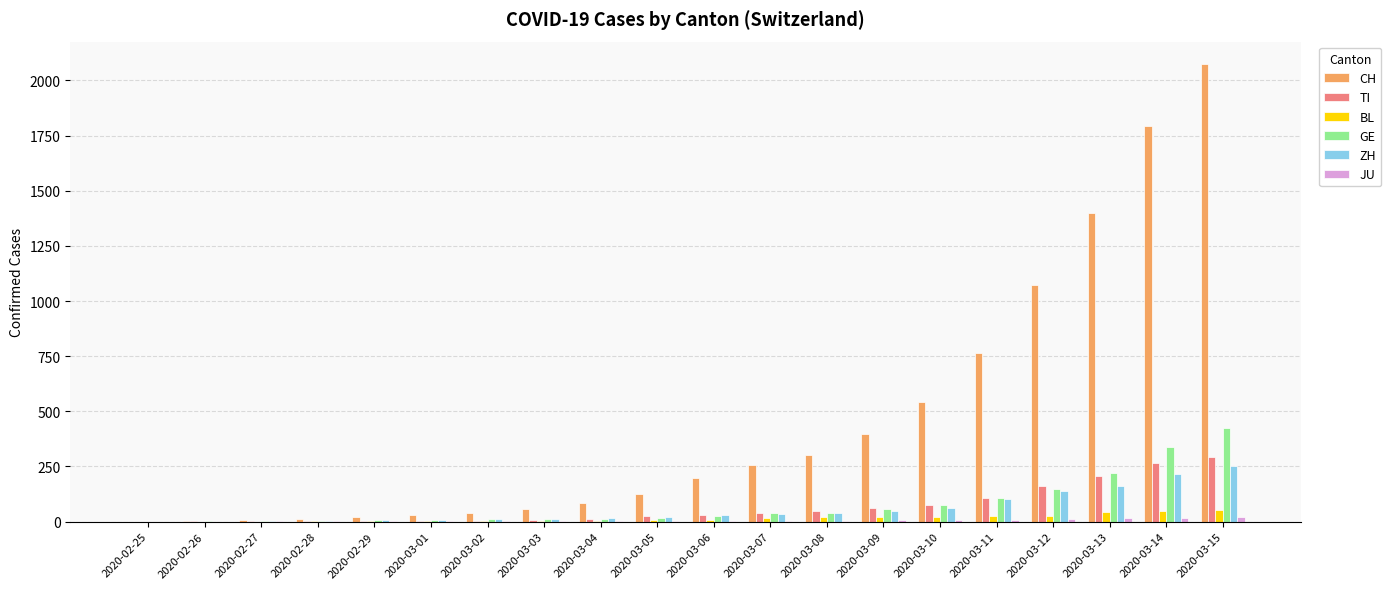

How many groups of bars are there?

20